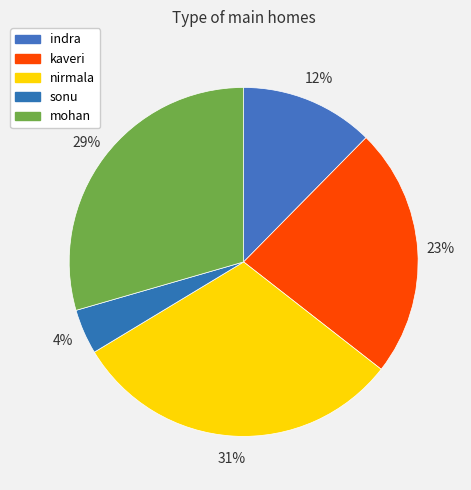

Count the number of slices in the pie.

5